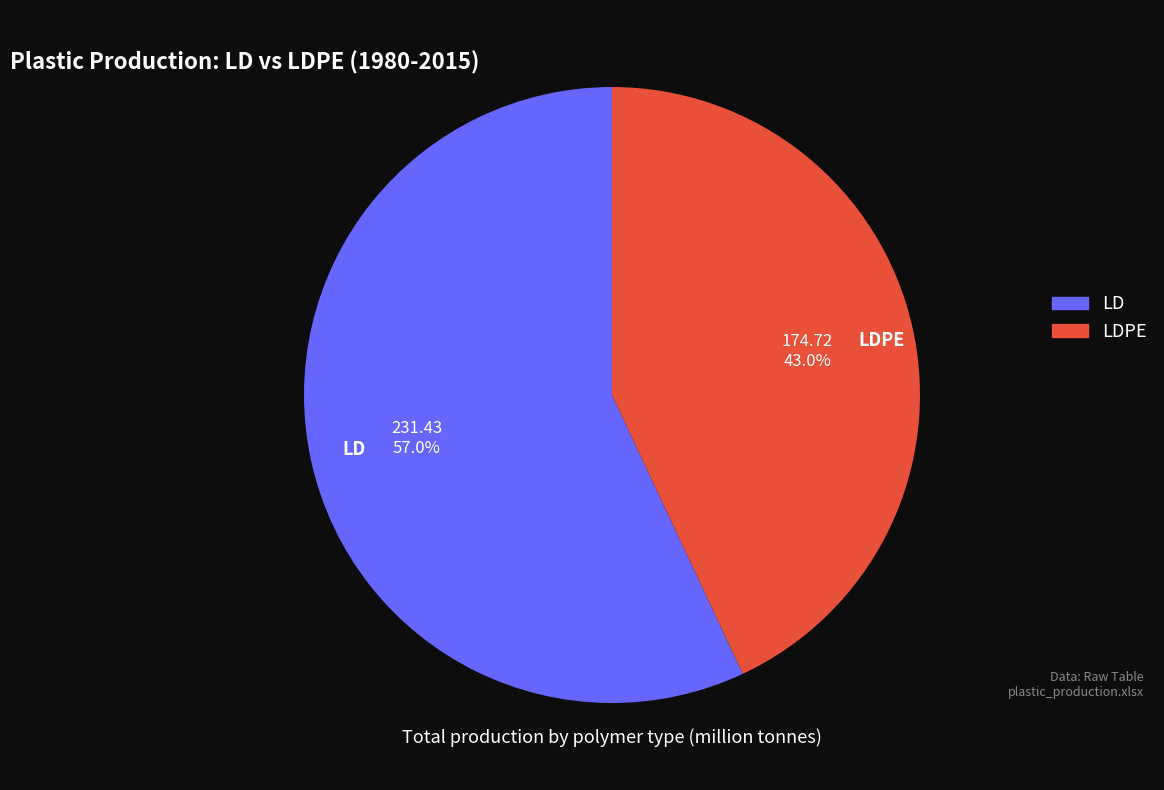

Combined, what portion of the pie is LD and LDPE?

100.0%